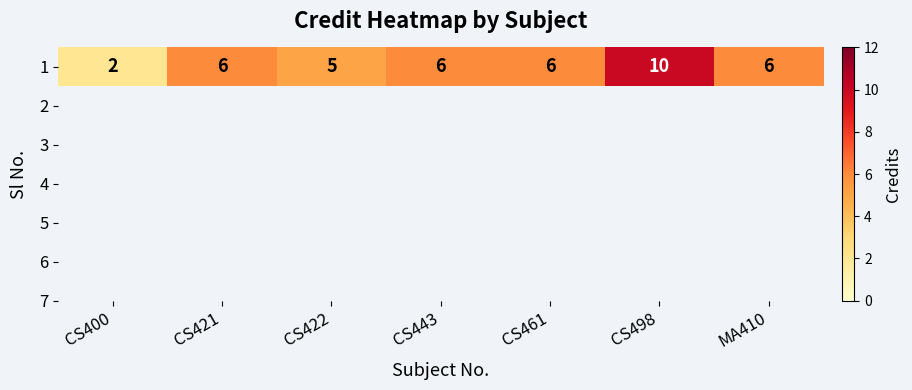

Count the values in the range 5 to 6.

5